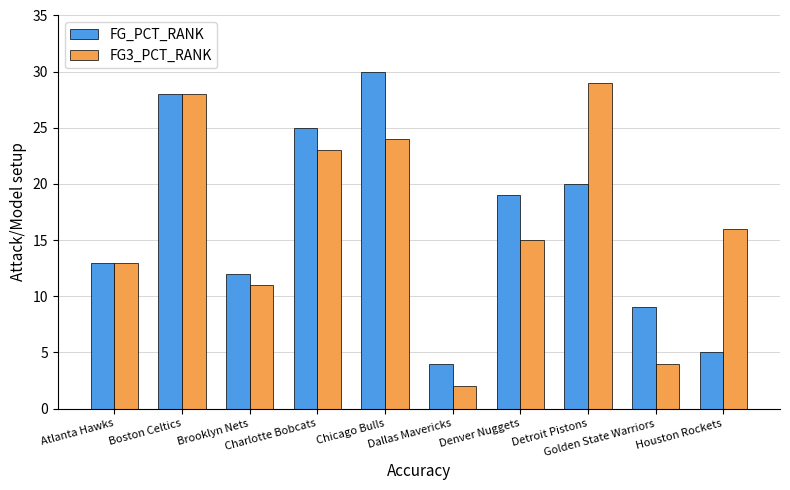

Is the value of FG3_PCT_RANK at Houston Rockets greater than the value of FG_PCT_RANK at Boston Celtics?

No